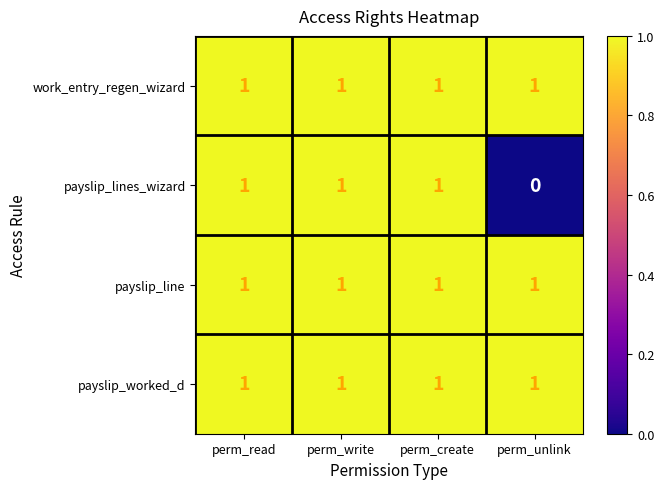

Which series has the largest range (max minus min)?

payslip_lines_wizard